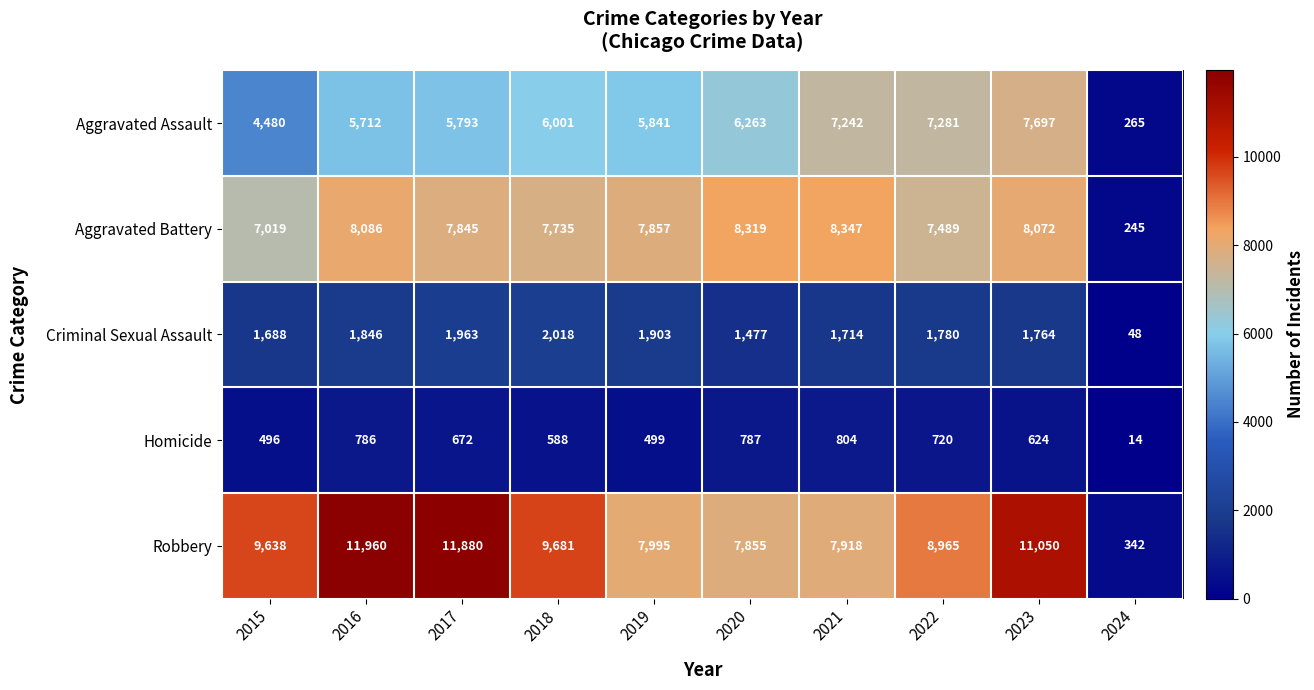

What is the difference between the Criminal Sexual Assault values at 2020 and 2022?

303